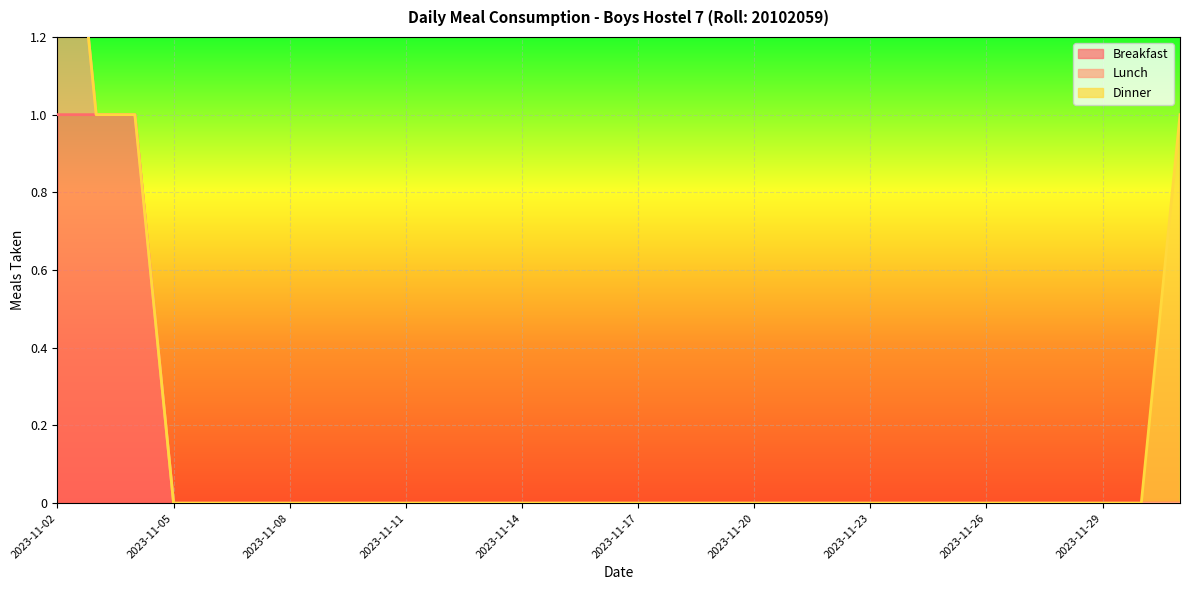

True or false: Lunch has more than 2 points higher than both neighbors.

False